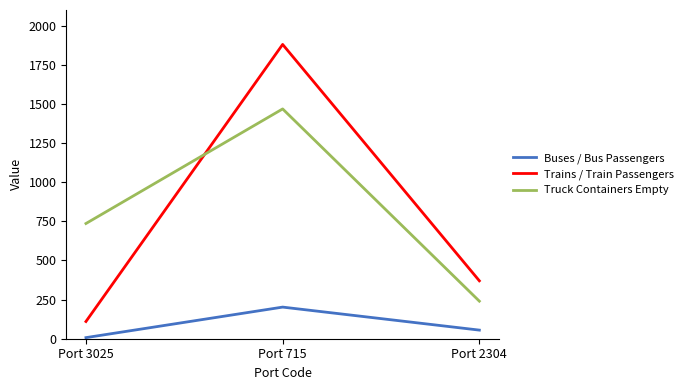

Which series changed the most between Port 715 and Port 2304?

Trains / Train Passengers